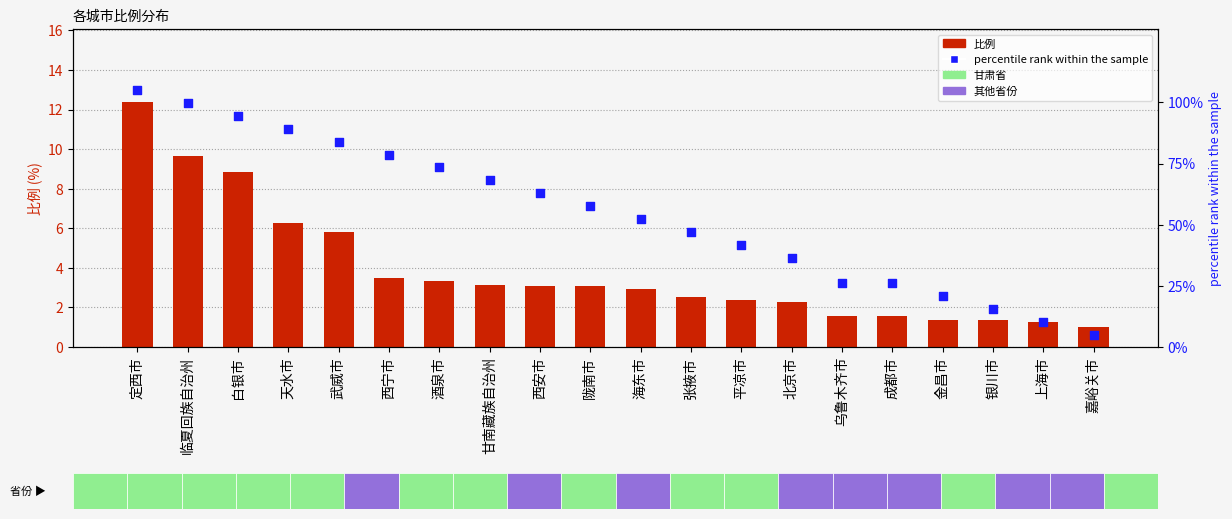

Which series contains the lowest Y value?

比例